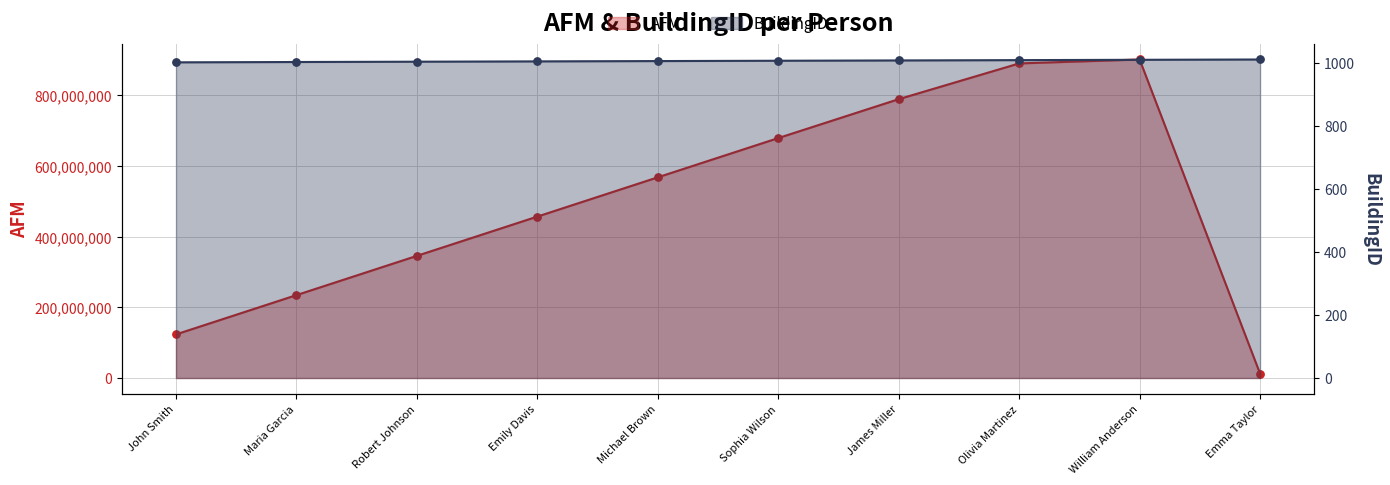

Which series contains the highest Y value?

AFM